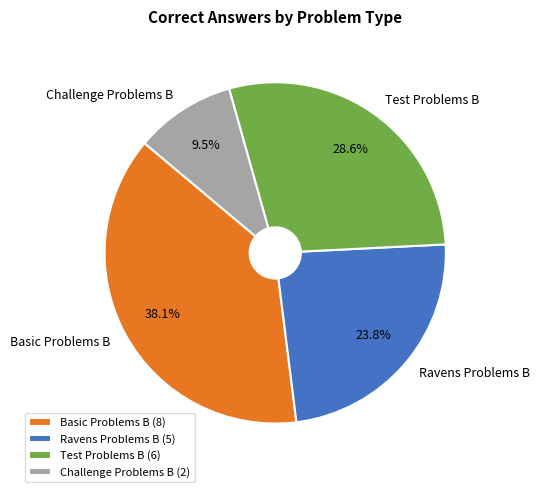

Does Basic Problems B represent more than half of the total?

No